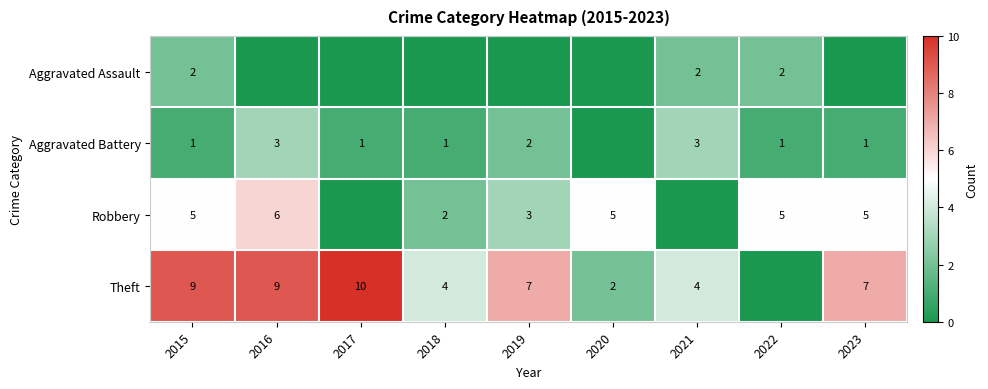

Is it true that Aggravated Battery equals 2 at 2019?

True